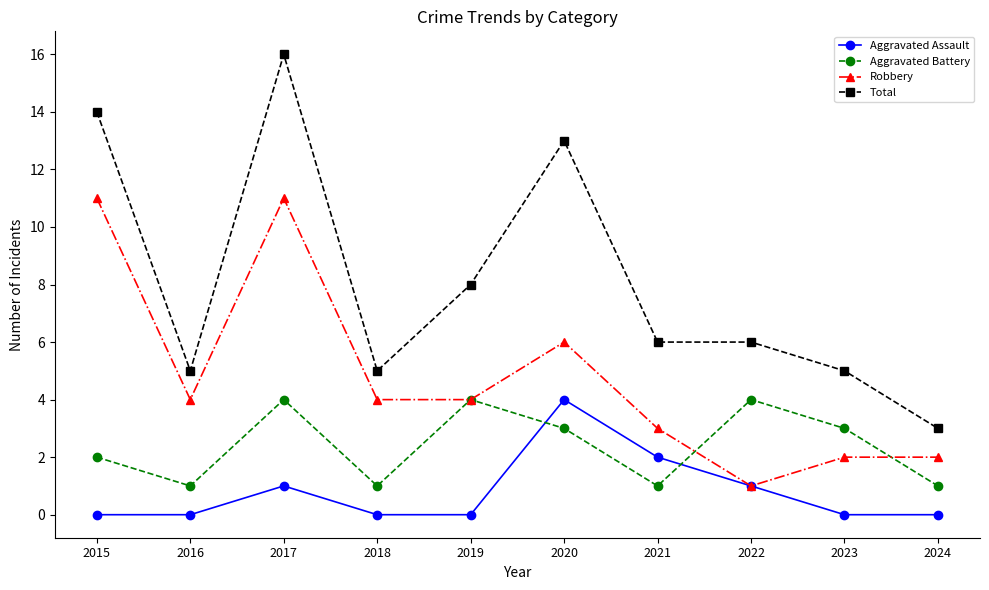

What is the value of the Aggravated Battery point at the 1st from the left?

2